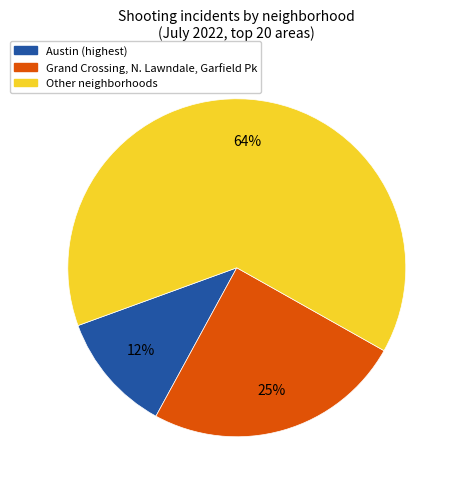

Does any single category account for the majority?

Yes